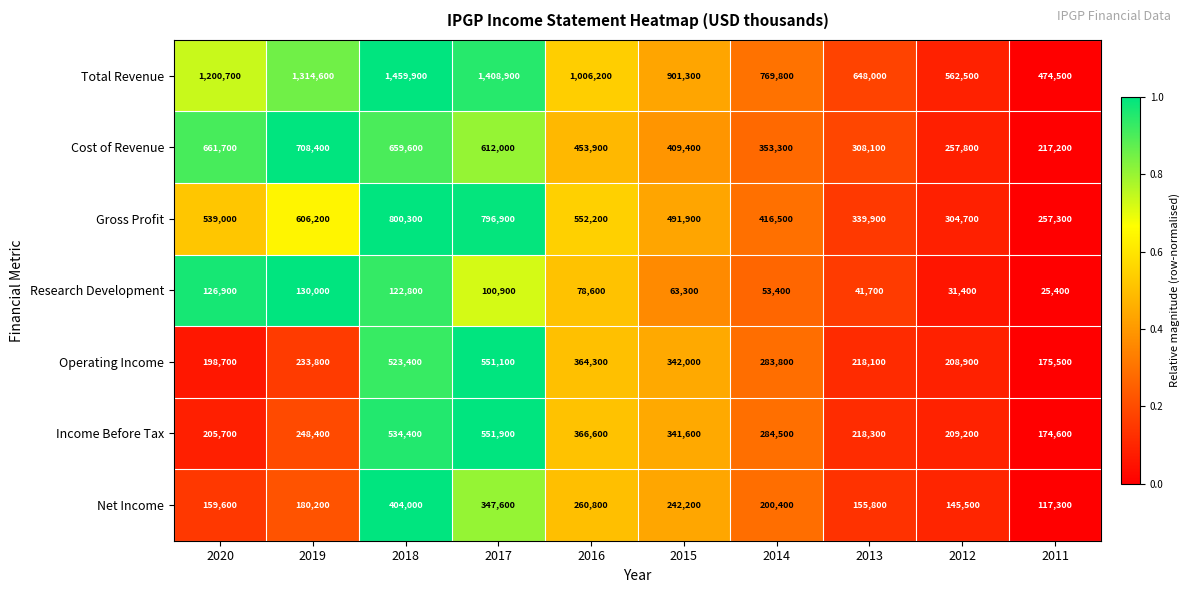

What is the difference between the Research Development values at 2014 and 2015?

9900